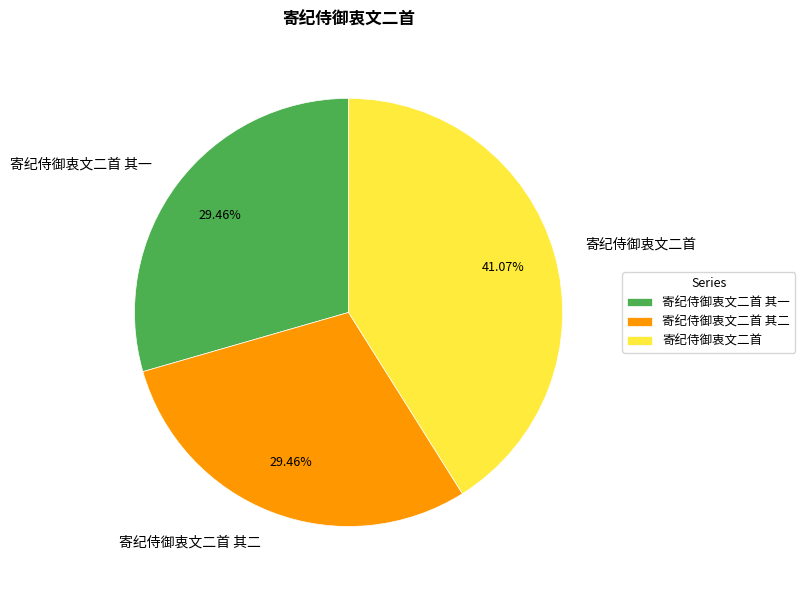

Which slice is the largest?

寄纪侍御衷文二首